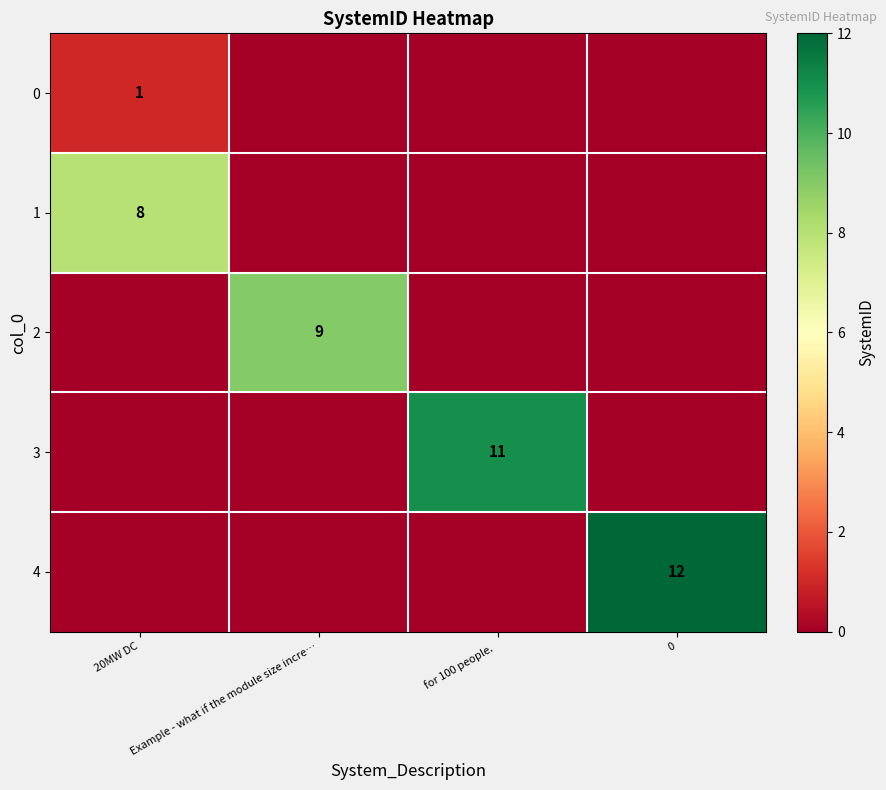

The value of 1 at 20MW DC is 8. True or false?

True